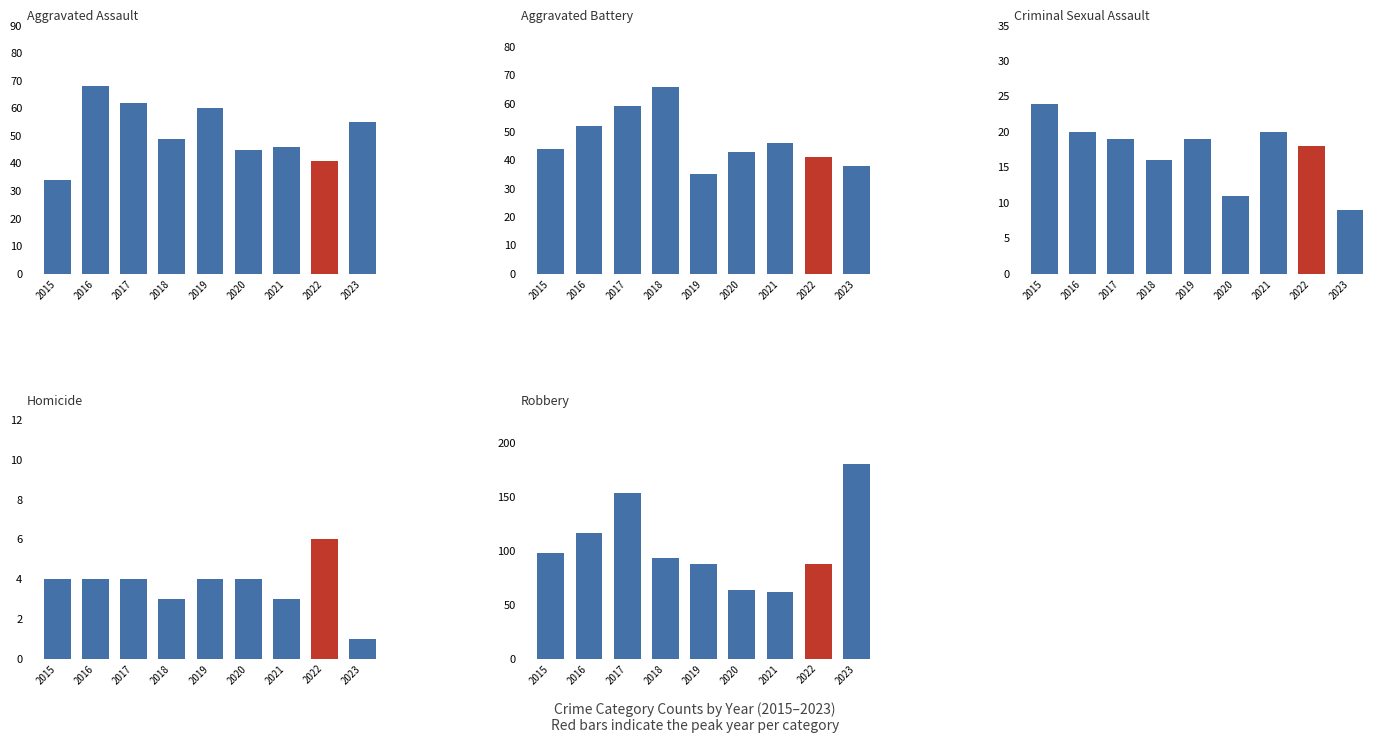

What is the total value across all series at 2023?

283